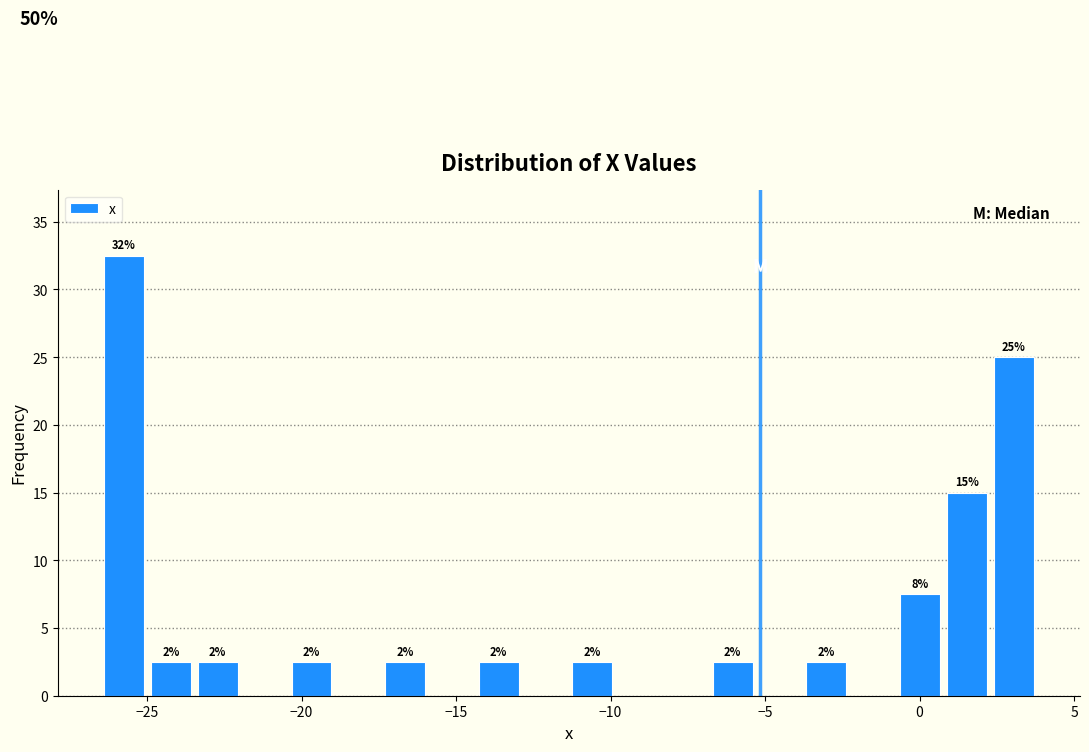

Around what value on the x-axis is the tallest bar? Give the approximate position of its centre, as read against the axis.

-25.5